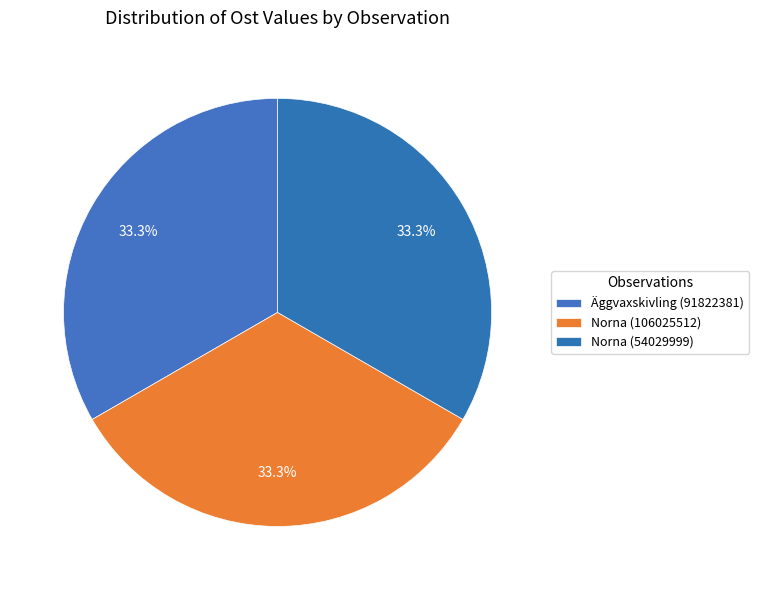

Combined, do Äggvaxskivling (91822381) and Norna (106025512) account for over 50%?

Yes